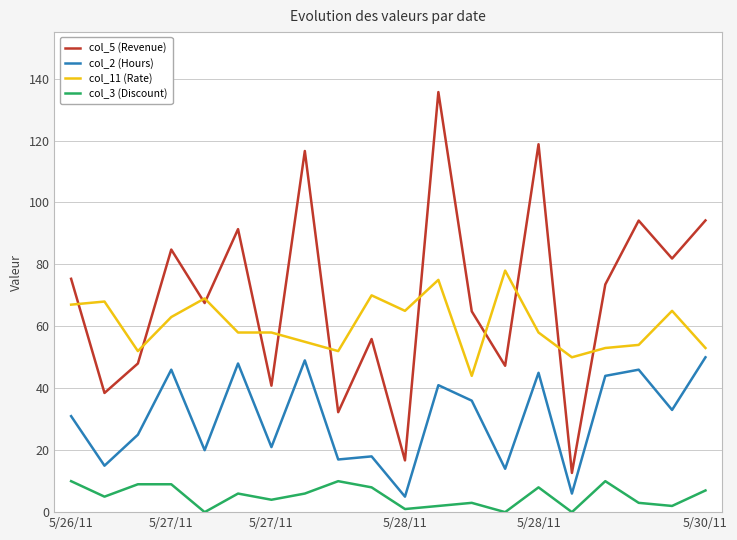

What is the minimum value for col_5 (Revenue)?

12.7